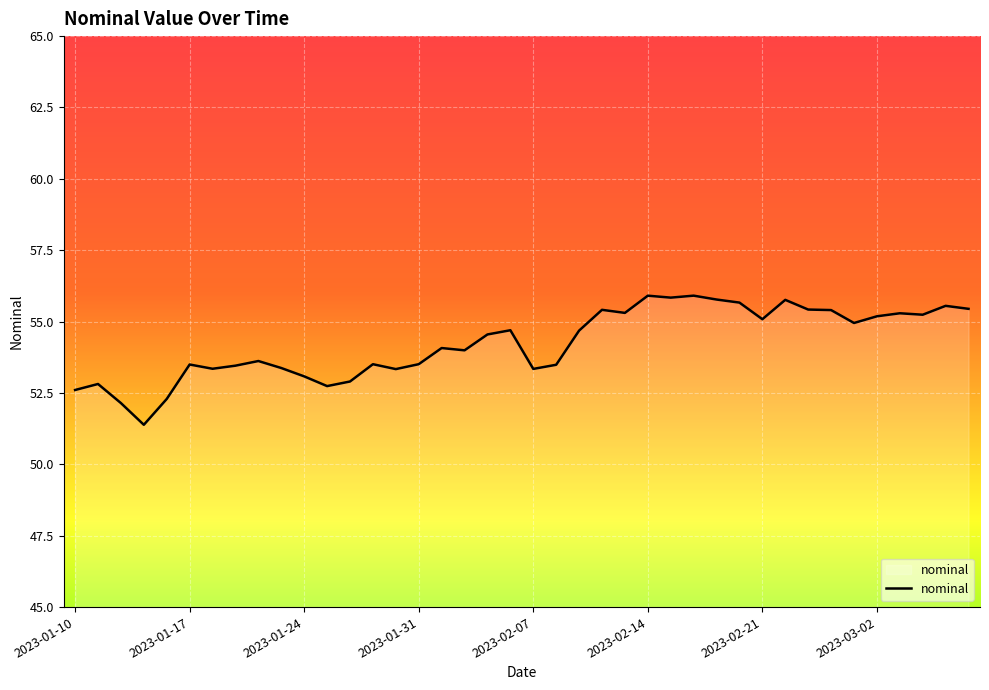

What is the difference between the maximum and minimum values?

4.5